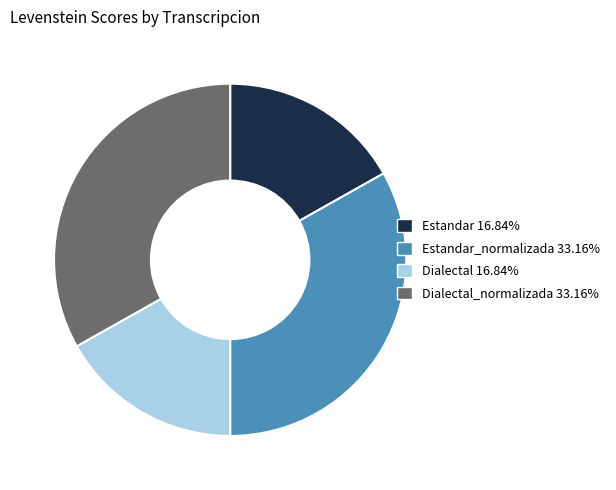

Does any single category account for the majority?

No